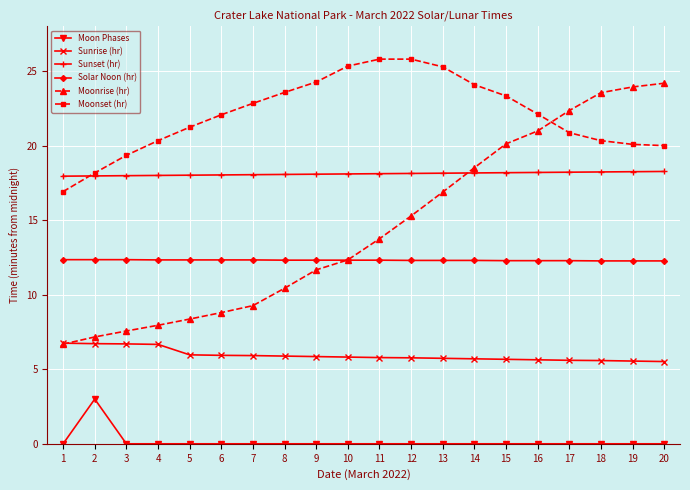

Between 10 and 15, which series saw the biggest shift?

Moonrise (hr)